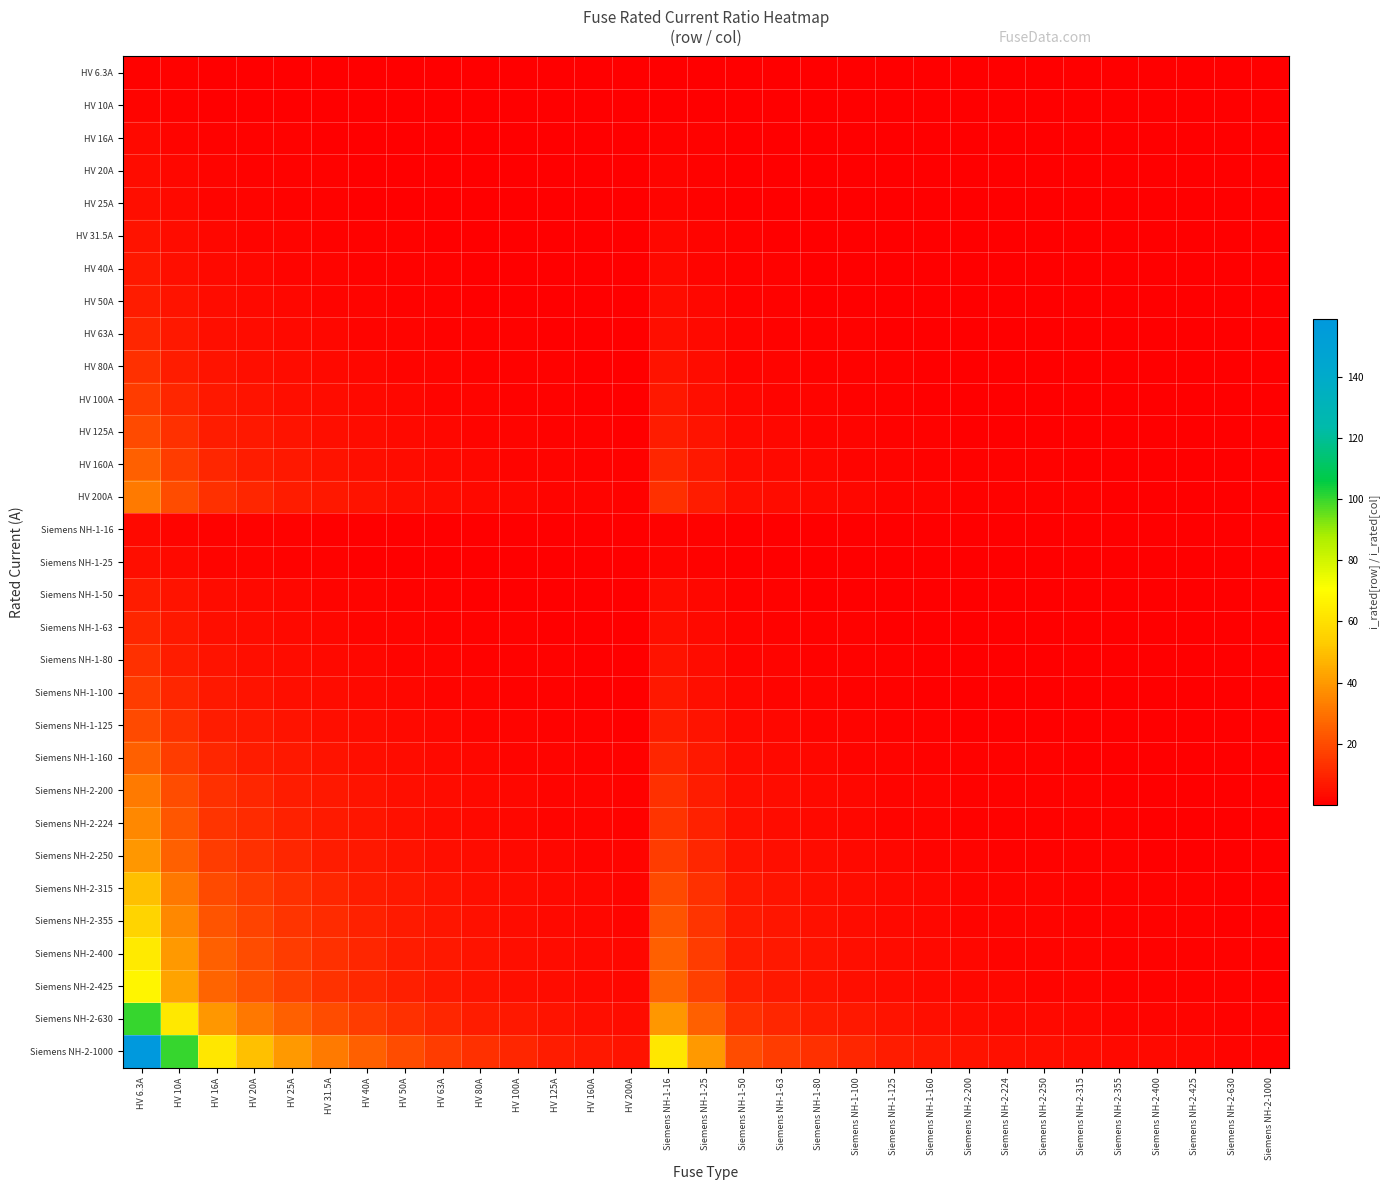

Reading right to left, what are all the values shown in this chart?

HV 6.3A: Siemens NH-2-1000=0.0	Siemens NH-2-630=0.0	Siemens NH-2-425=0.0	Siemens NH-2-400=0.0	Siemens NH-2-355=0.0	Siemens NH-2-315=0.0	Siemens NH-2-250=0.0	Siemens NH-2-224=0.0	Siemens NH-2-200=0.0	Siemens NH-1-160=0.0	Siemens NH-1-125=0.1	Siemens NH-1-100=0.1	Siemens NH-1-80=0.1	Siemens NH-1-63=0.1	Siemens NH-1-50=0.1	Siemens NH-1-25=0.3	Siemens NH-1-16=0.4	HV 200A=0.0	HV 160A=0.0	HV 125A=0.1	HV 100A=0.1	HV 80A=0.1	HV 63A=0.1	HV 50A=0.1	HV 40A=0.2	HV 31.5A=0.2	HV 25A=0.3	HV 20A=0.3	HV 16A=0.4	HV 10A=0.6	HV 6.3A=1.0
HV 10A: Siemens NH-2-1000=0.0	Siemens NH-2-630=0.0	Siemens NH-2-425=0.0	Siemens NH-2-400=0.0	Siemens NH-2-355=0.0	Siemens NH-2-315=0.0	Siemens NH-2-250=0.0	Siemens NH-2-224=0.0	Siemens NH-2-200=0.1	Siemens NH-1-160=0.1	Siemens NH-1-125=0.1	Siemens NH-1-100=0.1	Siemens NH-1-80=0.1	Siemens NH-1-63=0.2	Siemens NH-1-50=0.2	Siemens NH-1-25=0.4	Siemens NH-1-16=0.6	HV 200A=0.1	HV 160A=0.1	HV 125A=0.1	HV 100A=0.1	HV 80A=0.1	HV 63A=0.2	HV 50A=0.2	HV 40A=0.2	HV 31.5A=0.3	HV 25A=0.4	HV 20A=0.5	HV 16A=0.6	HV 10A=1.0	HV 6.3A=1.6
HV 16A: Siemens NH-2-1000=0.0	Siemens NH-2-630=0.0	Siemens NH-2-425=0.0	Siemens NH-2-400=0.0	Siemens NH-2-355=0.0	Siemens NH-2-315=0.1	Siemens NH-2-250=0.1	Siemens NH-2-224=0.1	Siemens NH-2-200=0.1	Siemens NH-1-160=0.1	Siemens NH-1-125=0.1	Siemens NH-1-100=0.2	Siemens NH-1-80=0.2	Siemens NH-1-63=0.3	Siemens NH-1-50=0.3	Siemens NH-1-25=0.6	Siemens NH-1-16=1.0	HV 200A=0.1	HV 160A=0.1	HV 125A=0.1	HV 100A=0.2	HV 80A=0.2	HV 63A=0.3	HV 50A=0.3	HV 40A=0.4	HV 31.5A=0.5	HV 25A=0.6	HV 20A=0.8	HV 16A=1.0	HV 10A=1.6	HV 6.3A=2.5
HV 20A: Siemens NH-2-1000=0.0	Siemens NH-2-630=0.0	Siemens NH-2-425=0.0	Siemens NH-2-400=0.1	Siemens NH-2-355=0.1	Siemens NH-2-315=0.1	Siemens NH-2-250=0.1	Siemens NH-2-224=0.1	Siemens NH-2-200=0.1	Siemens NH-1-160=0.1	Siemens NH-1-125=0.2	Siemens NH-1-100=0.2	Siemens NH-1-80=0.2	Siemens NH-1-63=0.3	Siemens NH-1-50=0.4	Siemens NH-1-25=0.8	Siemens NH-1-16=1.2	HV 200A=0.1	HV 160A=0.1	HV 125A=0.2	HV 100A=0.2	HV 80A=0.2	HV 63A=0.3	HV 50A=0.4	HV 40A=0.5	HV 31.5A=0.6	HV 25A=0.8	HV 20A=1.0	HV 16A=1.2	HV 10A=2.0	HV 6.3A=3.2
HV 25A: Siemens NH-2-1000=0.0	Siemens NH-2-630=0.0	Siemens NH-2-425=0.1	Siemens NH-2-400=0.1	Siemens NH-2-355=0.1	Siemens NH-2-315=0.1	Siemens NH-2-250=0.1	Siemens NH-2-224=0.1	Siemens NH-2-200=0.1	Siemens NH-1-160=0.2	Siemens NH-1-125=0.2	Siemens NH-1-100=0.2	Siemens NH-1-80=0.3	Siemens NH-1-63=0.4	Siemens NH-1-50=0.5	Siemens NH-1-25=1.0	Siemens NH-1-16=1.6	HV 200A=0.1	HV 160A=0.2	HV 125A=0.2	HV 100A=0.2	HV 80A=0.3	HV 63A=0.4	HV 50A=0.5	HV 40A=0.6	HV 31.5A=0.8	HV 25A=1.0	HV 20A=1.2	HV 16A=1.6	HV 10A=2.5	HV 6.3A=4.0
HV 31.5A: Siemens NH-2-1000=0.0	Siemens NH-2-630=0.1	Siemens NH-2-425=0.1	Siemens NH-2-400=0.1	Siemens NH-2-355=0.1	Siemens NH-2-315=0.1	Siemens NH-2-250=0.1	Siemens NH-2-224=0.1	Siemens NH-2-200=0.2	Siemens NH-1-160=0.2	Siemens NH-1-125=0.3	Siemens NH-1-100=0.3	Siemens NH-1-80=0.4	Siemens NH-1-63=0.5	Siemens NH-1-50=0.6	Siemens NH-1-25=1.3	Siemens NH-1-16=2.0	HV 200A=0.2	HV 160A=0.2	HV 125A=0.3	HV 100A=0.3	HV 80A=0.4	HV 63A=0.5	HV 50A=0.6	HV 40A=0.8	HV 31.5A=1.0	HV 25A=1.3	HV 20A=1.6	HV 16A=2.0	HV 10A=3.1	HV 6.3A=5.0
HV 40A: Siemens NH-2-1000=0.0	Siemens NH-2-630=0.1	Siemens NH-2-425=0.1	Siemens NH-2-400=0.1	Siemens NH-2-355=0.1	Siemens NH-2-315=0.1	Siemens NH-2-250=0.2	Siemens NH-2-224=0.2	Siemens NH-2-200=0.2	Siemens NH-1-160=0.2	Siemens NH-1-125=0.3	Siemens NH-1-100=0.4	Siemens NH-1-80=0.5	Siemens NH-1-63=0.6	Siemens NH-1-50=0.8	Siemens NH-1-25=1.6	Siemens NH-1-16=2.5	HV 200A=0.2	HV 160A=0.2	HV 125A=0.3	HV 100A=0.4	HV 80A=0.5	HV 63A=0.6	HV 50A=0.8	HV 40A=1.0	HV 31.5A=1.3	HV 25A=1.6	HV 20A=2.0	HV 16A=2.5	HV 10A=4.0	HV 6.3A=6.3
HV 50A: Siemens NH-2-1000=0.1	Siemens NH-2-630=0.1	Siemens NH-2-425=0.1	Siemens NH-2-400=0.1	Siemens NH-2-355=0.1	Siemens NH-2-315=0.2	Siemens NH-2-250=0.2	Siemens NH-2-224=0.2	Siemens NH-2-200=0.2	Siemens NH-1-160=0.3	Siemens NH-1-125=0.4	Siemens NH-1-100=0.5	Siemens NH-1-80=0.6	Siemens NH-1-63=0.8	Siemens NH-1-50=1.0	Siemens NH-1-25=2.0	Siemens NH-1-16=3.1	HV 200A=0.2	HV 160A=0.3	HV 125A=0.4	HV 100A=0.5	HV 80A=0.6	HV 63A=0.8	HV 50A=1.0	HV 40A=1.2	HV 31.5A=1.6	HV 25A=2.0	HV 20A=2.5	HV 16A=3.1	HV 10A=5.0	HV 6.3A=7.9
HV 63A: Siemens NH-2-1000=0.1	Siemens NH-2-630=0.1	Siemens NH-2-425=0.1	Siemens NH-2-400=0.2	Siemens NH-2-355=0.2	Siemens NH-2-315=0.2	Siemens NH-2-250=0.3	Siemens NH-2-224=0.3	Siemens NH-2-200=0.3	Siemens NH-1-160=0.4	Siemens NH-1-125=0.5	Siemens NH-1-100=0.6	Siemens NH-1-80=0.8	Siemens NH-1-63=1.0	Siemens NH-1-50=1.3	Siemens NH-1-25=2.5	Siemens NH-1-16=3.9	HV 200A=0.3	HV 160A=0.4	HV 125A=0.5	HV 100A=0.6	HV 80A=0.8	HV 63A=1.0	HV 50A=1.3	HV 40A=1.6	HV 31.5A=2.0	HV 25A=2.5	HV 20A=3.1	HV 16A=3.9	HV 10A=6.3	HV 6.3A=10.0
HV 80A: Siemens NH-2-1000=0.1	Siemens NH-2-630=0.1	Siemens NH-2-425=0.2	Siemens NH-2-400=0.2	Siemens NH-2-355=0.2	Siemens NH-2-315=0.3	Siemens NH-2-250=0.3	Siemens NH-2-224=0.4	Siemens NH-2-200=0.4	Siemens NH-1-160=0.5	Siemens NH-1-125=0.6	Siemens NH-1-100=0.8	Siemens NH-1-80=1.0	Siemens NH-1-63=1.3	Siemens NH-1-50=1.6	Siemens NH-1-25=3.2	Siemens NH-1-16=5.0	HV 200A=0.4	HV 160A=0.5	HV 125A=0.6	HV 100A=0.8	HV 80A=1.0	HV 63A=1.3	HV 50A=1.6	HV 40A=2.0	HV 31.5A=2.5	HV 25A=3.2	HV 20A=4.0	HV 16A=5.0	HV 10A=8.0	HV 6.3A=12.7
HV 100A: Siemens NH-2-1000=0.1	Siemens NH-2-630=0.2	Siemens NH-2-425=0.2	Siemens NH-2-400=0.2	Siemens NH-2-355=0.3	Siemens NH-2-315=0.3	Siemens NH-2-250=0.4	Siemens NH-2-224=0.4	Siemens NH-2-200=0.5	Siemens NH-1-160=0.6	Siemens NH-1-125=0.8	Siemens NH-1-100=1.0	Siemens NH-1-80=1.2	Siemens NH-1-63=1.6	Siemens NH-1-50=2.0	Siemens NH-1-25=4.0	Siemens NH-1-16=6.2	HV 200A=0.5	HV 160A=0.6	HV 125A=0.8	HV 100A=1.0	HV 80A=1.2	HV 63A=1.6	HV 50A=2.0	HV 40A=2.5	HV 31.5A=3.2	HV 25A=4.0	HV 20A=5.0	HV 16A=6.2	HV 10A=10.0	HV 6.3A=15.9
HV 125A: Siemens NH-2-1000=0.1	Siemens NH-2-630=0.2	Siemens NH-2-425=0.3	Siemens NH-2-400=0.3	Siemens NH-2-355=0.4	Siemens NH-2-315=0.4	Siemens NH-2-250=0.5	Siemens NH-2-224=0.6	Siemens NH-2-200=0.6	Siemens NH-1-160=0.8	Siemens NH-1-125=1.0	Siemens NH-1-100=1.2	Siemens NH-1-80=1.6	Siemens NH-1-63=2.0	Siemens NH-1-50=2.5	Siemens NH-1-25=5.0	Siemens NH-1-16=7.8	HV 200A=0.6	HV 160A=0.8	HV 125A=1.0	HV 100A=1.2	HV 80A=1.6	HV 63A=2.0	HV 50A=2.5	HV 40A=3.1	HV 31.5A=4.0	HV 25A=5.0	HV 20A=6.2	HV 16A=7.8	HV 10A=12.5	HV 6.3A=19.8
HV 160A: Siemens NH-2-1000=0.2	Siemens NH-2-630=0.3	Siemens NH-2-425=0.4	Siemens NH-2-400=0.4	Siemens NH-2-355=0.5	Siemens NH-2-315=0.5	Siemens NH-2-250=0.6	Siemens NH-2-224=0.7	Siemens NH-2-200=0.8	Siemens NH-1-160=1.0	Siemens NH-1-125=1.3	Siemens NH-1-100=1.6	Siemens NH-1-80=2.0	Siemens NH-1-63=2.5	Siemens NH-1-50=3.2	Siemens NH-1-25=6.4	Siemens NH-1-16=10.0	HV 200A=0.8	HV 160A=1.0	HV 125A=1.3	HV 100A=1.6	HV 80A=2.0	HV 63A=2.5	HV 50A=3.2	HV 40A=4.0	HV 31.5A=5.1	HV 25A=6.4	HV 20A=8.0	HV 16A=10.0	HV 10A=16.0	HV 6.3A=25.4
HV 200A: Siemens NH-2-1000=0.2	Siemens NH-2-630=0.3	Siemens NH-2-425=0.5	Siemens NH-2-400=0.5	Siemens NH-2-355=0.6	Siemens NH-2-315=0.6	Siemens NH-2-250=0.8	Siemens NH-2-224=0.9	Siemens NH-2-200=1.0	Siemens NH-1-160=1.2	Siemens NH-1-125=1.6	Siemens NH-1-100=2.0	Siemens NH-1-80=2.5	Siemens NH-1-63=3.2	Siemens NH-1-50=4.0	Siemens NH-1-25=8.0	Siemens NH-1-16=12.5	HV 200A=1.0	HV 160A=1.2	HV 125A=1.6	HV 100A=2.0	HV 80A=2.5	HV 63A=3.2	HV 50A=4.0	HV 40A=5.0	HV 31.5A=6.3	HV 25A=8.0	HV 20A=10.0	HV 16A=12.5	HV 10A=20.0	HV 6.3A=31.7
Siemens NH-1-16: Siemens NH-2-1000=0.0	Siemens NH-2-630=0.0	Siemens NH-2-425=0.0	Siemens NH-2-400=0.0	Siemens NH-2-355=0.0	Siemens NH-2-315=0.1	Siemens NH-2-250=0.1	Siemens NH-2-224=0.1	Siemens NH-2-200=0.1	Siemens NH-1-160=0.1	Siemens NH-1-125=0.1	Siemens NH-1-100=0.2	Siemens NH-1-80=0.2	Siemens NH-1-63=0.3	Siemens NH-1-50=0.3	Siemens NH-1-25=0.6	Siemens NH-1-16=1.0	HV 200A=0.1	HV 160A=0.1	HV 125A=0.1	HV 100A=0.2	HV 80A=0.2	HV 63A=0.3	HV 50A=0.3	HV 40A=0.4	HV 31.5A=0.5	HV 25A=0.6	HV 20A=0.8	HV 16A=1.0	HV 10A=1.6	HV 6.3A=2.5
Siemens NH-1-25: Siemens NH-2-1000=0.0	Siemens NH-2-630=0.0	Siemens NH-2-425=0.1	Siemens NH-2-400=0.1	Siemens NH-2-355=0.1	Siemens NH-2-315=0.1	Siemens NH-2-250=0.1	Siemens NH-2-224=0.1	Siemens NH-2-200=0.1	Siemens NH-1-160=0.2	Siemens NH-1-125=0.2	Siemens NH-1-100=0.2	Siemens NH-1-80=0.3	Siemens NH-1-63=0.4	Siemens NH-1-50=0.5	Siemens NH-1-25=1.0	Siemens NH-1-16=1.6	HV 200A=0.1	HV 160A=0.2	HV 125A=0.2	HV 100A=0.2	HV 80A=0.3	HV 63A=0.4	HV 50A=0.5	HV 40A=0.6	HV 31.5A=0.8	HV 25A=1.0	HV 20A=1.2	HV 16A=1.6	HV 10A=2.5	HV 6.3A=4.0
Siemens NH-1-50: Siemens NH-2-1000=0.1	Siemens NH-2-630=0.1	Siemens NH-2-425=0.1	Siemens NH-2-400=0.1	Siemens NH-2-355=0.1	Siemens NH-2-315=0.2	Siemens NH-2-250=0.2	Siemens NH-2-224=0.2	Siemens NH-2-200=0.2	Siemens NH-1-160=0.3	Siemens NH-1-125=0.4	Siemens NH-1-100=0.5	Siemens NH-1-80=0.6	Siemens NH-1-63=0.8	Siemens NH-1-50=1.0	Siemens NH-1-25=2.0	Siemens NH-1-16=3.1	HV 200A=0.2	HV 160A=0.3	HV 125A=0.4	HV 100A=0.5	HV 80A=0.6	HV 63A=0.8	HV 50A=1.0	HV 40A=1.2	HV 31.5A=1.6	HV 25A=2.0	HV 20A=2.5	HV 16A=3.1	HV 10A=5.0	HV 6.3A=7.9
Siemens NH-1-63: Siemens NH-2-1000=0.1	Siemens NH-2-630=0.1	Siemens NH-2-425=0.1	Siemens NH-2-400=0.2	Siemens NH-2-355=0.2	Siemens NH-2-315=0.2	Siemens NH-2-250=0.3	Siemens NH-2-224=0.3	Siemens NH-2-200=0.3	Siemens NH-1-160=0.4	Siemens NH-1-125=0.5	Siemens NH-1-100=0.6	Siemens NH-1-80=0.8	Siemens NH-1-63=1.0	Siemens NH-1-50=1.3	Siemens NH-1-25=2.5	Siemens NH-1-16=3.9	HV 200A=0.3	HV 160A=0.4	HV 125A=0.5	HV 100A=0.6	HV 80A=0.8	HV 63A=1.0	HV 50A=1.3	HV 40A=1.6	HV 31.5A=2.0	HV 25A=2.5	HV 20A=3.1	HV 16A=3.9	HV 10A=6.3	HV 6.3A=10.0
Siemens NH-1-80: Siemens NH-2-1000=0.1	Siemens NH-2-630=0.1	Siemens NH-2-425=0.2	Siemens NH-2-400=0.2	Siemens NH-2-355=0.2	Siemens NH-2-315=0.3	Siemens NH-2-250=0.3	Siemens NH-2-224=0.4	Siemens NH-2-200=0.4	Siemens NH-1-160=0.5	Siemens NH-1-125=0.6	Siemens NH-1-100=0.8	Siemens NH-1-80=1.0	Siemens NH-1-63=1.3	Siemens NH-1-50=1.6	Siemens NH-1-25=3.2	Siemens NH-1-16=5.0	HV 200A=0.4	HV 160A=0.5	HV 125A=0.6	HV 100A=0.8	HV 80A=1.0	HV 63A=1.3	HV 50A=1.6	HV 40A=2.0	HV 31.5A=2.5	HV 25A=3.2	HV 20A=4.0	HV 16A=5.0	HV 10A=8.0	HV 6.3A=12.7
Siemens NH-1-100: Siemens NH-2-1000=0.1	Siemens NH-2-630=0.2	Siemens NH-2-425=0.2	Siemens NH-2-400=0.2	Siemens NH-2-355=0.3	Siemens NH-2-315=0.3	Siemens NH-2-250=0.4	Siemens NH-2-224=0.4	Siemens NH-2-200=0.5	Siemens NH-1-160=0.6	Siemens NH-1-125=0.8	Siemens NH-1-100=1.0	Siemens NH-1-80=1.2	Siemens NH-1-63=1.6	Siemens NH-1-50=2.0	Siemens NH-1-25=4.0	Siemens NH-1-16=6.2	HV 200A=0.5	HV 160A=0.6	HV 125A=0.8	HV 100A=1.0	HV 80A=1.2	HV 63A=1.6	HV 50A=2.0	HV 40A=2.5	HV 31.5A=3.2	HV 25A=4.0	HV 20A=5.0	HV 16A=6.2	HV 10A=10.0	HV 6.3A=15.9
Siemens NH-1-125: Siemens NH-2-1000=0.1	Siemens NH-2-630=0.2	Siemens NH-2-425=0.3	Siemens NH-2-400=0.3	Siemens NH-2-355=0.4	Siemens NH-2-315=0.4	Siemens NH-2-250=0.5	Siemens NH-2-224=0.6	Siemens NH-2-200=0.6	Siemens NH-1-160=0.8	Siemens NH-1-125=1.0	Siemens NH-1-100=1.2	Siemens NH-1-80=1.6	Siemens NH-1-63=2.0	Siemens NH-1-50=2.5	Siemens NH-1-25=5.0	Siemens NH-1-16=7.8	HV 200A=0.6	HV 160A=0.8	HV 125A=1.0	HV 100A=1.2	HV 80A=1.6	HV 63A=2.0	HV 50A=2.5	HV 40A=3.1	HV 31.5A=4.0	HV 25A=5.0	HV 20A=6.2	HV 16A=7.8	HV 10A=12.5	HV 6.3A=19.8
Siemens NH-1-160: Siemens NH-2-1000=0.2	Siemens NH-2-630=0.3	Siemens NH-2-425=0.4	Siemens NH-2-400=0.4	Siemens NH-2-355=0.5	Siemens NH-2-315=0.5	Siemens NH-2-250=0.6	Siemens NH-2-224=0.7	Siemens NH-2-200=0.8	Siemens NH-1-160=1.0	Siemens NH-1-125=1.3	Siemens NH-1-100=1.6	Siemens NH-1-80=2.0	Siemens NH-1-63=2.5	Siemens NH-1-50=3.2	Siemens NH-1-25=6.4	Siemens NH-1-16=10.0	HV 200A=0.8	HV 160A=1.0	HV 125A=1.3	HV 100A=1.6	HV 80A=2.0	HV 63A=2.5	HV 50A=3.2	HV 40A=4.0	HV 31.5A=5.1	HV 25A=6.4	HV 20A=8.0	HV 16A=10.0	HV 10A=16.0	HV 6.3A=25.4
Siemens NH-2-200: Siemens NH-2-1000=0.2	Siemens NH-2-630=0.3	Siemens NH-2-425=0.5	Siemens NH-2-400=0.5	Siemens NH-2-355=0.6	Siemens NH-2-315=0.6	Siemens NH-2-250=0.8	Siemens NH-2-224=0.9	Siemens NH-2-200=1.0	Siemens NH-1-160=1.2	Siemens NH-1-125=1.6	Siemens NH-1-100=2.0	Siemens NH-1-80=2.5	Siemens NH-1-63=3.2	Siemens NH-1-50=4.0	Siemens NH-1-25=8.0	Siemens NH-1-16=12.5	HV 200A=1.0	HV 160A=1.2	HV 125A=1.6	HV 100A=2.0	HV 80A=2.5	HV 63A=3.2	HV 50A=4.0	HV 40A=5.0	HV 31.5A=6.3	HV 25A=8.0	HV 20A=10.0	HV 16A=12.5	HV 10A=20.0	HV 6.3A=31.7
Siemens NH-2-224: Siemens NH-2-1000=0.2	Siemens NH-2-630=0.4	Siemens NH-2-425=0.5	Siemens NH-2-400=0.6	Siemens NH-2-355=0.6	Siemens NH-2-315=0.7	Siemens NH-2-250=0.9	Siemens NH-2-224=1.0	Siemens NH-2-200=1.1	Siemens NH-1-160=1.4	Siemens NH-1-125=1.8	Siemens NH-1-100=2.2	Siemens NH-1-80=2.8	Siemens NH-1-63=3.6	Siemens NH-1-50=4.5	Siemens NH-1-25=9.0	Siemens NH-1-16=14.0	HV 200A=1.1	HV 160A=1.4	HV 125A=1.8	HV 100A=2.2	HV 80A=2.8	HV 63A=3.6	HV 50A=4.5	HV 40A=5.6	HV 31.5A=7.1	HV 25A=9.0	HV 20A=11.2	HV 16A=14.0	HV 10A=22.4	HV 6.3A=35.6
Siemens NH-2-250: Siemens NH-2-1000=0.2	Siemens NH-2-630=0.4	Siemens NH-2-425=0.6	Siemens NH-2-400=0.6	Siemens NH-2-355=0.7	Siemens NH-2-315=0.8	Siemens NH-2-250=1.0	Siemens NH-2-224=1.1	Siemens NH-2-200=1.2	Siemens NH-1-160=1.6	Siemens NH-1-125=2.0	Siemens NH-1-100=2.5	Siemens NH-1-80=3.1	Siemens NH-1-63=4.0	Siemens NH-1-50=5.0	Siemens NH-1-25=10.0	Siemens NH-1-16=15.6	HV 200A=1.2	HV 160A=1.6	HV 125A=2.0	HV 100A=2.5	HV 80A=3.1	HV 63A=4.0	HV 50A=5.0	HV 40A=6.2	HV 31.5A=7.9	HV 25A=10.0	HV 20A=12.5	HV 16A=15.6	HV 10A=25.0	HV 6.3A=39.7
Siemens NH-2-315: Siemens NH-2-1000=0.3	Siemens NH-2-630=0.5	Siemens NH-2-425=0.7	Siemens NH-2-400=0.8	Siemens NH-2-355=0.9	Siemens NH-2-315=1.0	Siemens NH-2-250=1.3	Siemens NH-2-224=1.4	Siemens NH-2-200=1.6	Siemens NH-1-160=2.0	Siemens NH-1-125=2.5	Siemens NH-1-100=3.1	Siemens NH-1-80=3.9	Siemens NH-1-63=5.0	Siemens NH-1-50=6.3	Siemens NH-1-25=12.6	Siemens NH-1-16=19.7	HV 200A=1.6	HV 160A=2.0	HV 125A=2.5	HV 100A=3.1	HV 80A=3.9	HV 63A=5.0	HV 50A=6.3	HV 40A=7.9	HV 31.5A=10.0	HV 25A=12.6	HV 20A=15.8	HV 16A=19.7	HV 10A=31.5	HV 6.3A=50.0
Siemens NH-2-355: Siemens NH-2-1000=0.4	Siemens NH-2-630=0.6	Siemens NH-2-425=0.8	Siemens NH-2-400=0.9	Siemens NH-2-355=1.0	Siemens NH-2-315=1.1	Siemens NH-2-250=1.4	Siemens NH-2-224=1.6	Siemens NH-2-200=1.8	Siemens NH-1-160=2.2	Siemens NH-1-125=2.8	Siemens NH-1-100=3.5	Siemens NH-1-80=4.4	Siemens NH-1-63=5.6	Siemens NH-1-50=7.1	Siemens NH-1-25=14.2	Siemens NH-1-16=22.2	HV 200A=1.8	HV 160A=2.2	HV 125A=2.8	HV 100A=3.5	HV 80A=4.4	HV 63A=5.6	HV 50A=7.1	HV 40A=8.9	HV 31.5A=11.3	HV 25A=14.2	HV 20A=17.8	HV 16A=22.2	HV 10A=35.5	HV 6.3A=56.3
Siemens NH-2-400: Siemens NH-2-1000=0.4	Siemens NH-2-630=0.6	Siemens NH-2-425=0.9	Siemens NH-2-400=1.0	Siemens NH-2-355=1.1	Siemens NH-2-315=1.3	Siemens NH-2-250=1.6	Siemens NH-2-224=1.8	Siemens NH-2-200=2.0	Siemens NH-1-160=2.5	Siemens NH-1-125=3.2	Siemens NH-1-100=4.0	Siemens NH-1-80=5.0	Siemens NH-1-63=6.3	Siemens NH-1-50=8.0	Siemens NH-1-25=16.0	Siemens NH-1-16=25.0	HV 200A=2.0	HV 160A=2.5	HV 125A=3.2	HV 100A=4.0	HV 80A=5.0	HV 63A=6.3	HV 50A=8.0	HV 40A=10.0	HV 31.5A=12.7	HV 25A=16.0	HV 20A=20.0	HV 16A=25.0	HV 10A=40.0	HV 6.3A=63.5
Siemens NH-2-425: Siemens NH-2-1000=0.4	Siemens NH-2-630=0.7	Siemens NH-2-425=1.0	Siemens NH-2-400=1.1	Siemens NH-2-355=1.2	Siemens NH-2-315=1.3	Siemens NH-2-250=1.7	Siemens NH-2-224=1.9	Siemens NH-2-200=2.1	Siemens NH-1-160=2.7	Siemens NH-1-125=3.4	Siemens NH-1-100=4.2	Siemens NH-1-80=5.3	Siemens NH-1-63=6.7	Siemens NH-1-50=8.5	Siemens NH-1-25=17.0	Siemens NH-1-16=26.6	HV 200A=2.1	HV 160A=2.7	HV 125A=3.4	HV 100A=4.2	HV 80A=5.3	HV 63A=6.7	HV 50A=8.5	HV 40A=10.6	HV 31.5A=13.5	HV 25A=17.0	HV 20A=21.2	HV 16A=26.6	HV 10A=42.5	HV 6.3A=67.5
Siemens NH-2-630: Siemens NH-2-1000=0.6	Siemens NH-2-630=1.0	Siemens NH-2-425=1.5	Siemens NH-2-400=1.6	Siemens NH-2-355=1.8	Siemens NH-2-315=2.0	Siemens NH-2-250=2.5	Siemens NH-2-224=2.8	Siemens NH-2-200=3.1	Siemens NH-1-160=3.9	Siemens NH-1-125=5.0	Siemens NH-1-100=6.3	Siemens NH-1-80=7.9	Siemens NH-1-63=10.0	Siemens NH-1-50=12.6	Siemens NH-1-25=25.2	Siemens NH-1-16=39.4	HV 200A=3.1	HV 160A=3.9	HV 125A=5.0	HV 100A=6.3	HV 80A=7.9	HV 63A=10.0	HV 50A=12.6	HV 40A=15.8	HV 31.5A=20.0	HV 25A=25.2	HV 20A=31.5	HV 16A=39.4	HV 10A=63.0	HV 6.3A=100.0
Siemens NH-2-1000: Siemens NH-2-1000=1.0	Siemens NH-2-630=1.6	Siemens NH-2-425=2.4	Siemens NH-2-400=2.5	Siemens NH-2-355=2.8	Siemens NH-2-315=3.2	Siemens NH-2-250=4.0	Siemens NH-2-224=4.5	Siemens NH-2-200=5.0	Siemens NH-1-160=6.2	Siemens NH-1-125=8.0	Siemens NH-1-100=10.0	Siemens NH-1-80=12.5	Siemens NH-1-63=15.9	Siemens NH-1-50=20.0	Siemens NH-1-25=40.0	Siemens NH-1-16=62.5	HV 200A=5.0	HV 160A=6.2	HV 125A=8.0	HV 100A=10.0	HV 80A=12.5	HV 63A=15.9	HV 50A=20.0	HV 40A=25.0	HV 31.5A=31.7	HV 25A=40.0	HV 20A=50.0	HV 16A=62.5	HV 10A=100.0	HV 6.3A=158.7